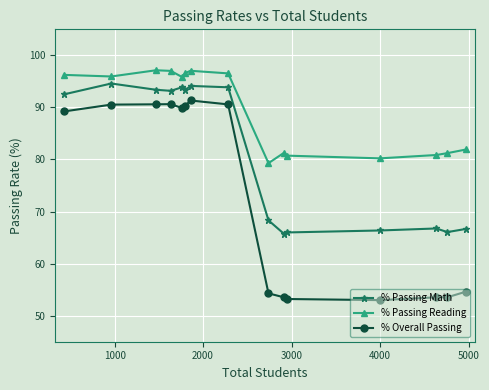

What is the minimum value for % Overall Passing?

53.0